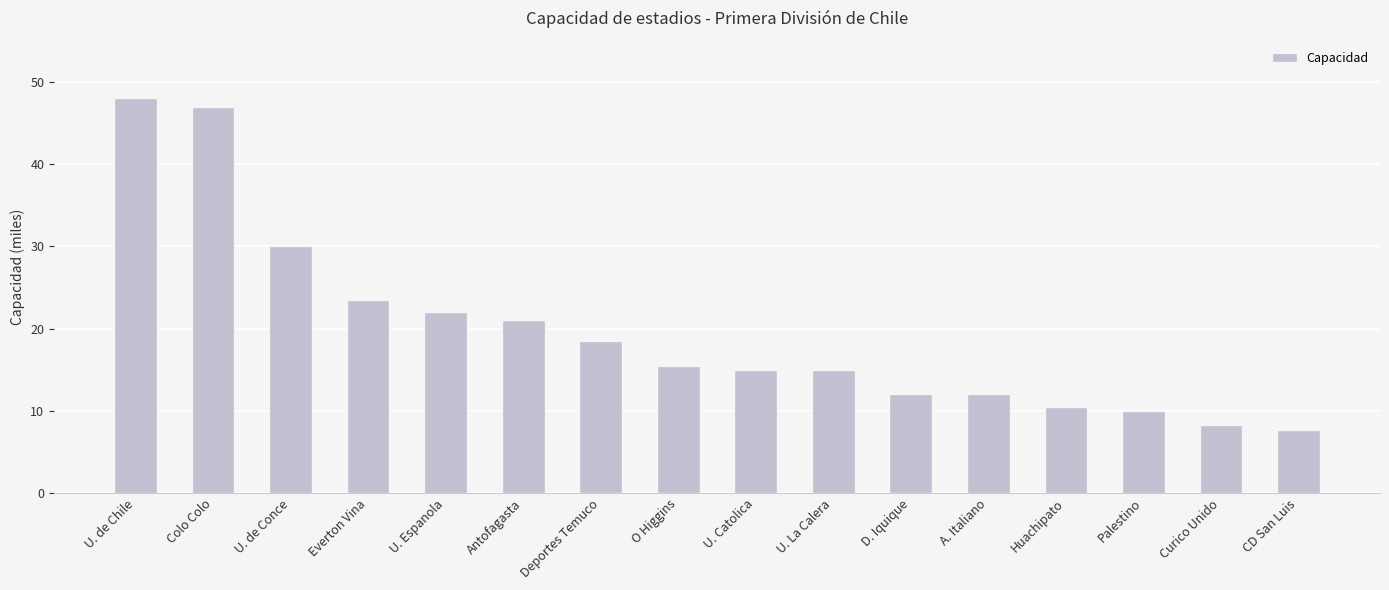

At which category does the chart reach its peak across all series?

U. de Chile